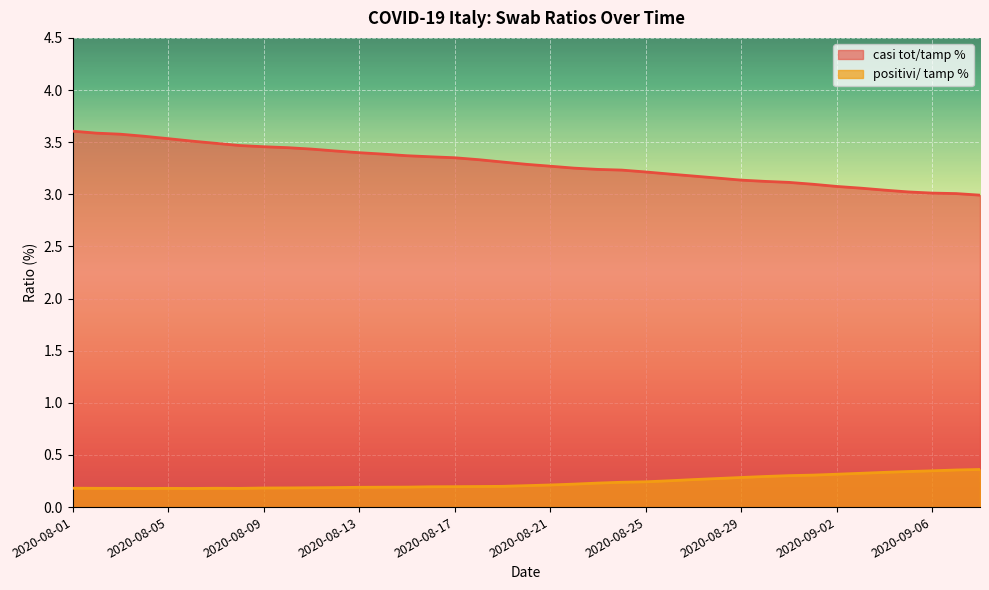

At which label is casi tot/tamp % closest to 3?

2020-09-07